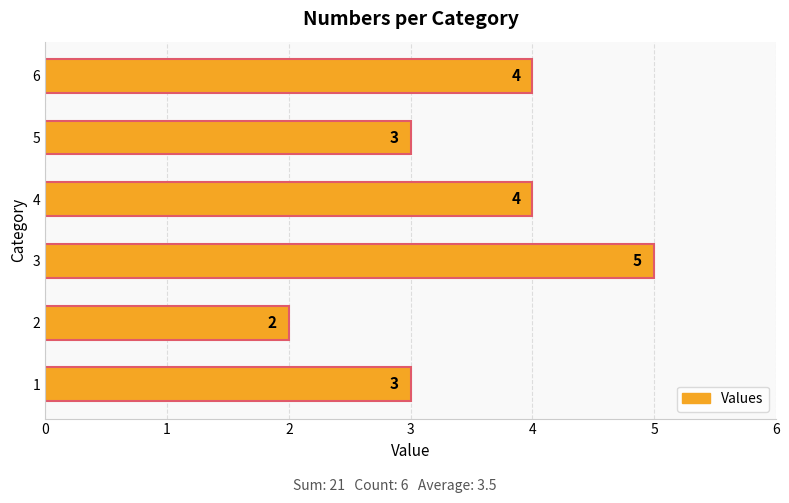

True or false: the data shows 2 at 2.

True